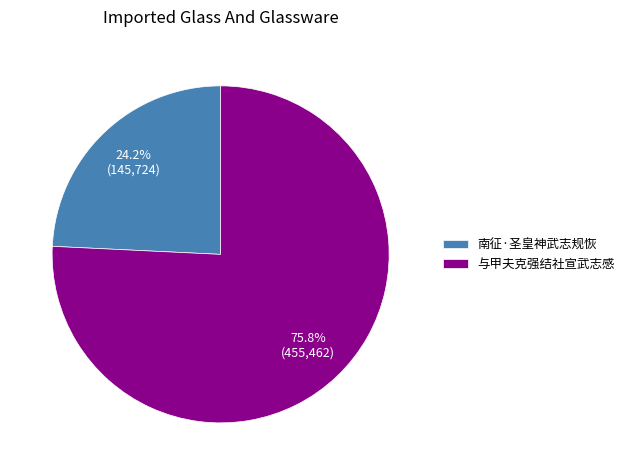

Does 与甲夫克强结社宣武志感 account for over 50% of the chart?

Yes